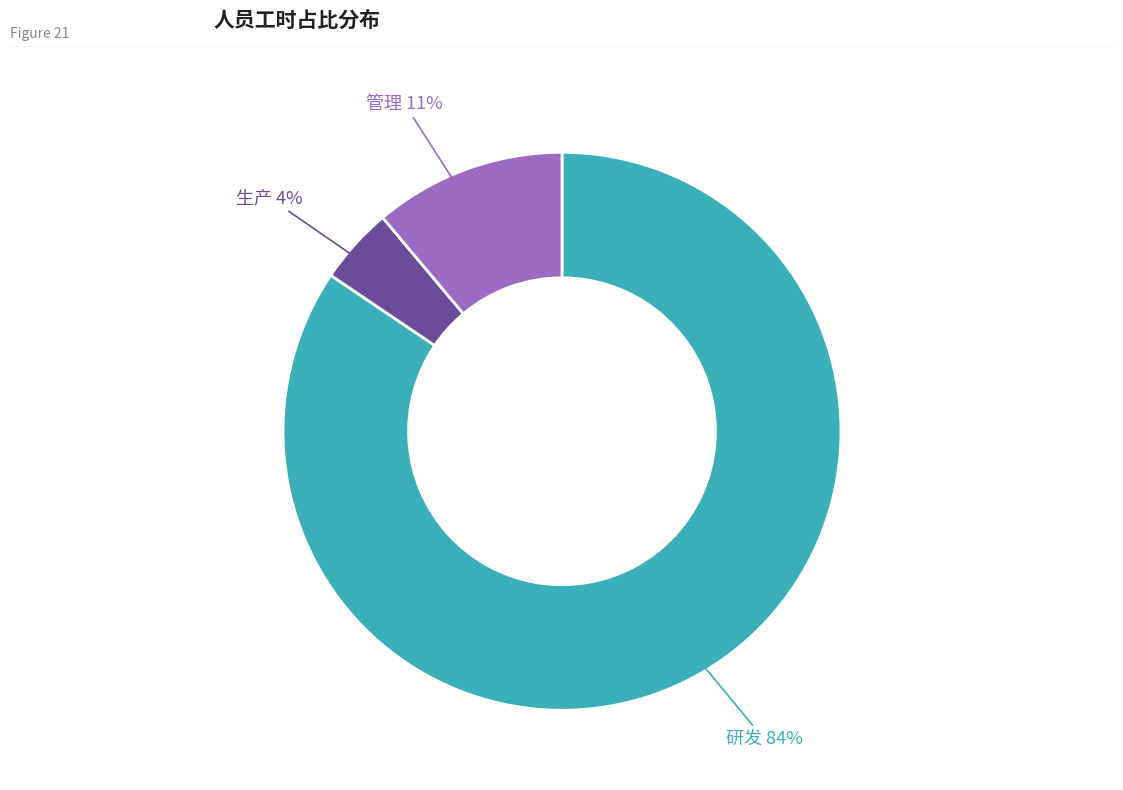

Between 管理 and 研发, which is larger?

研发